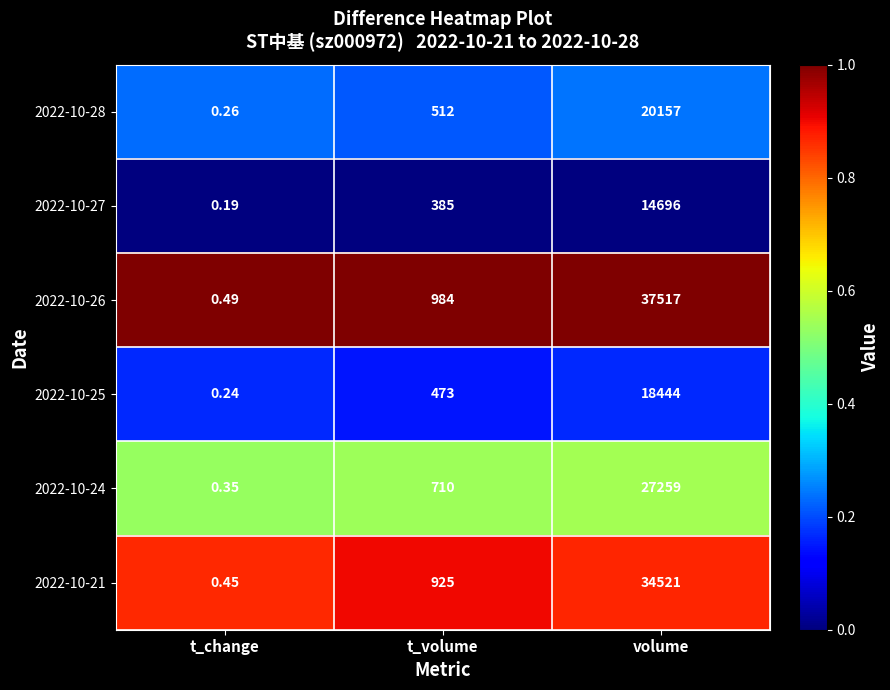

List the series in order of their peak value, highest first.

2022-10-26, 2022-10-21, 2022-10-24, 2022-10-28, 2022-10-25, 2022-10-27